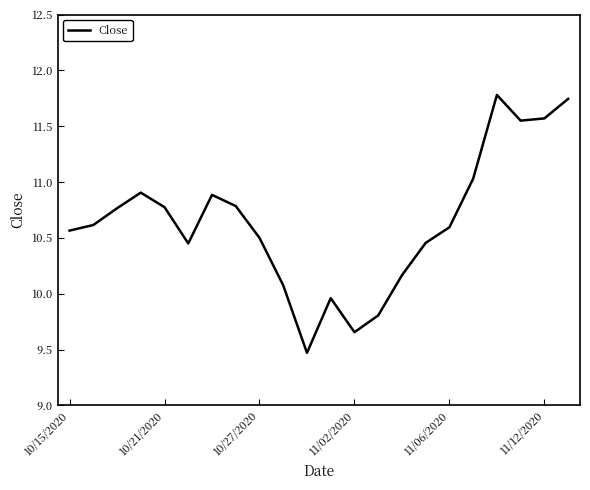

What is the difference between the maximum and minimum values?

2.3